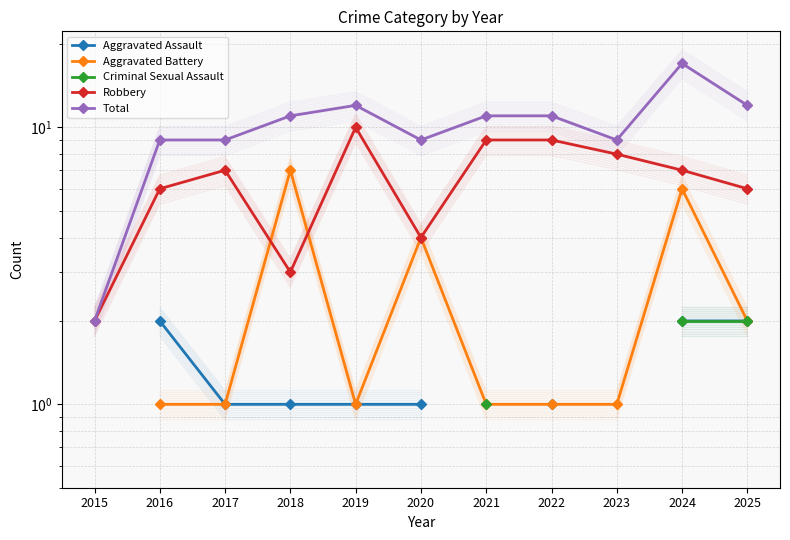

True or false: Aggravated Assault has a value of 1.6 at 2019.

False